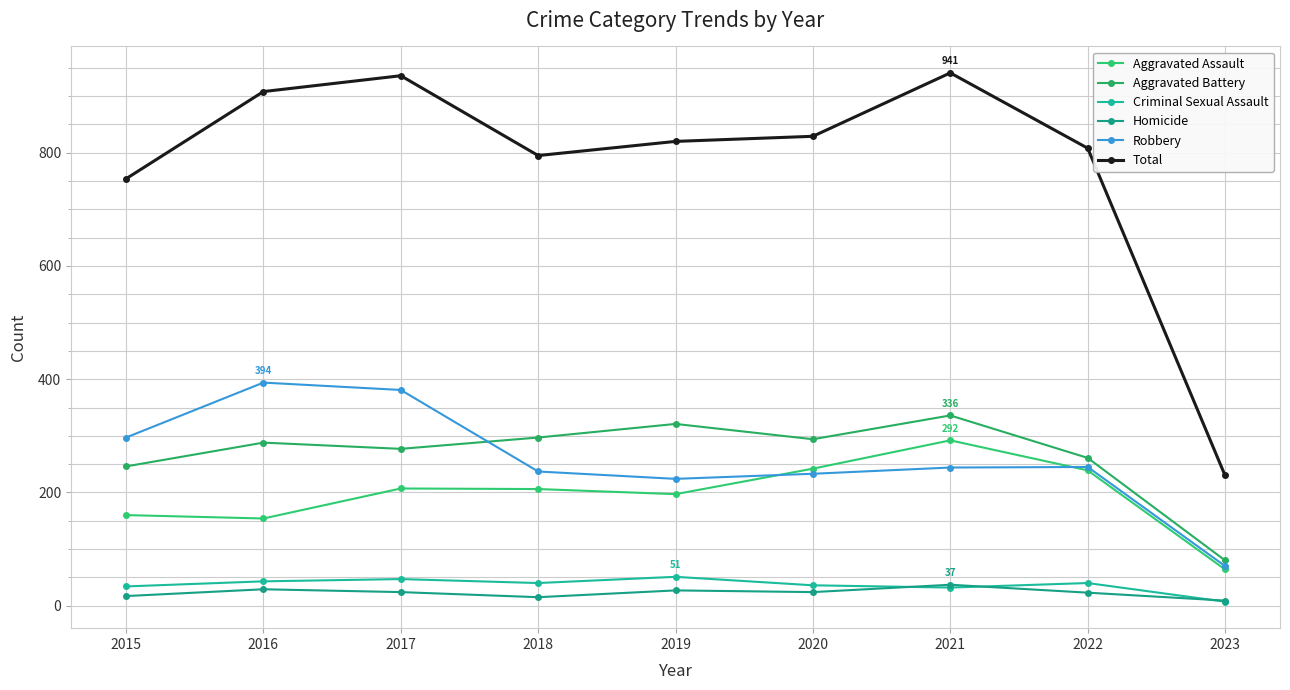

What is the average value of the Total series?

780